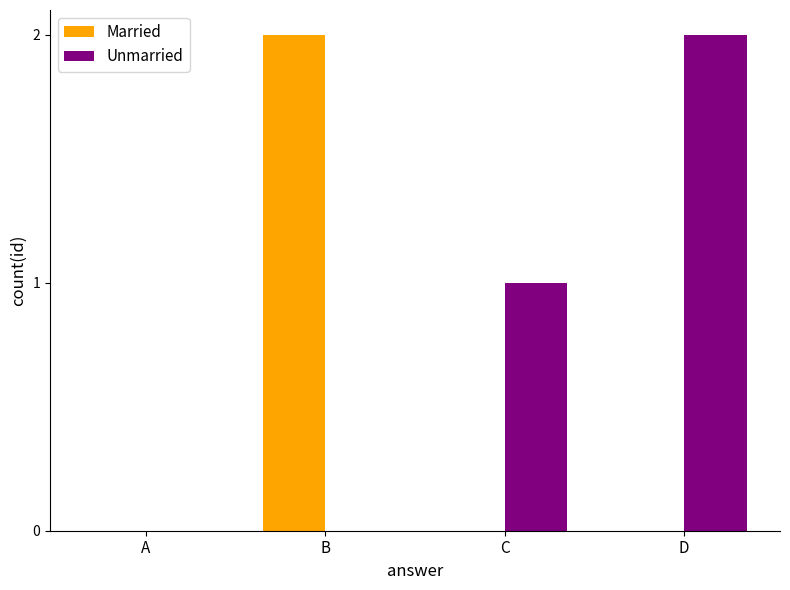

What is the sum of all Unmarried values?

3